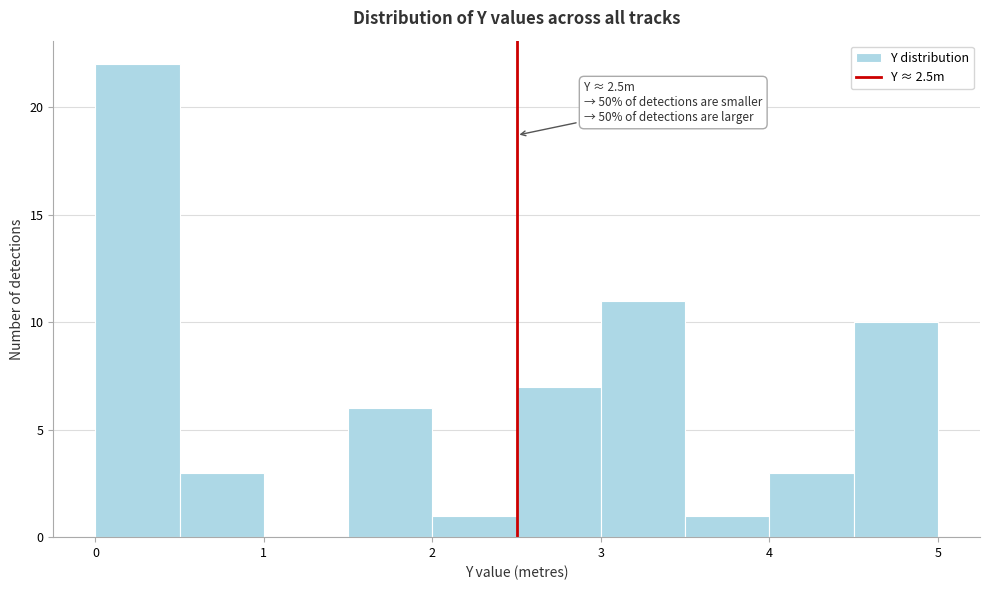

Over which range of the x-axis is the bar tallest?

0.0 to 0.5